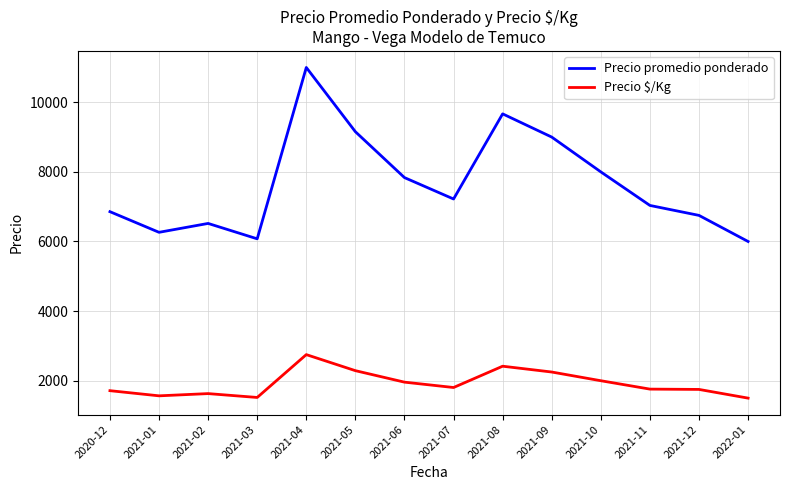

What are all the series names shown in the legend?

Precio promedio ponderado, Precio $/Kg